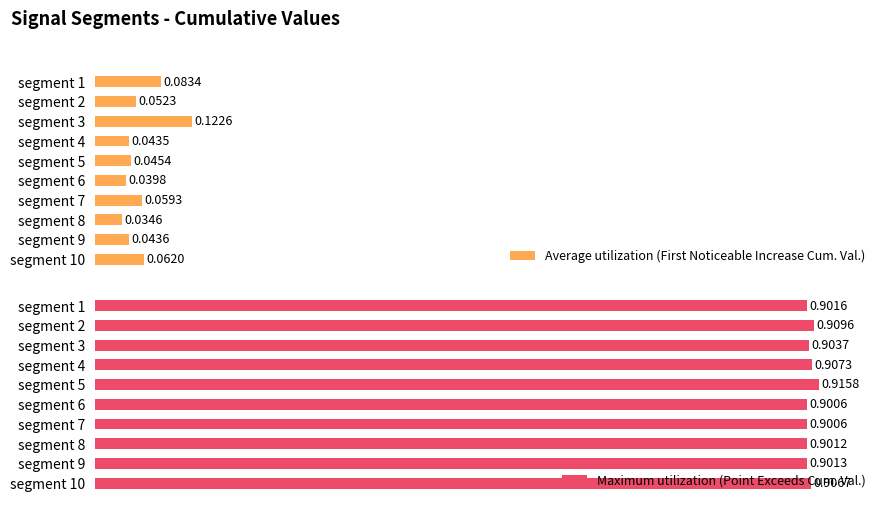

Are the bars grouped side by side (vs. stacked)?

Yes